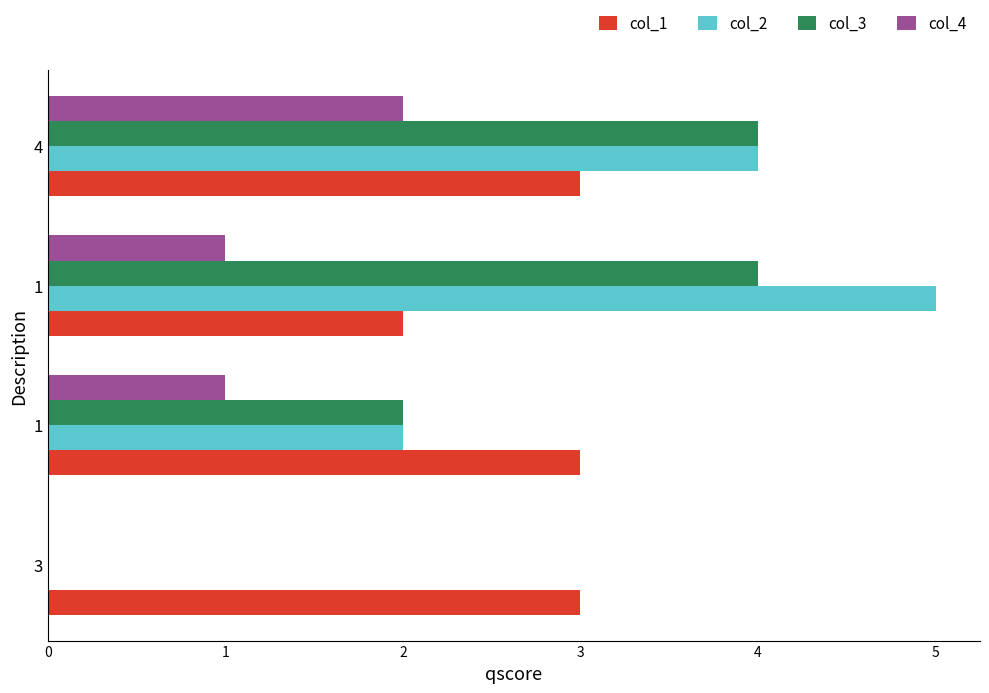

Reading right to left, transcribe all the data shown in this chart.

col_1: 3	2	3	3
col_2: 4	5	2	0
col_3: 4	4	2	0
col_4: 2	1	1	0